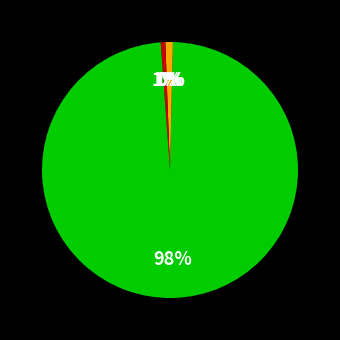

Which slice is the smallest?

MSE